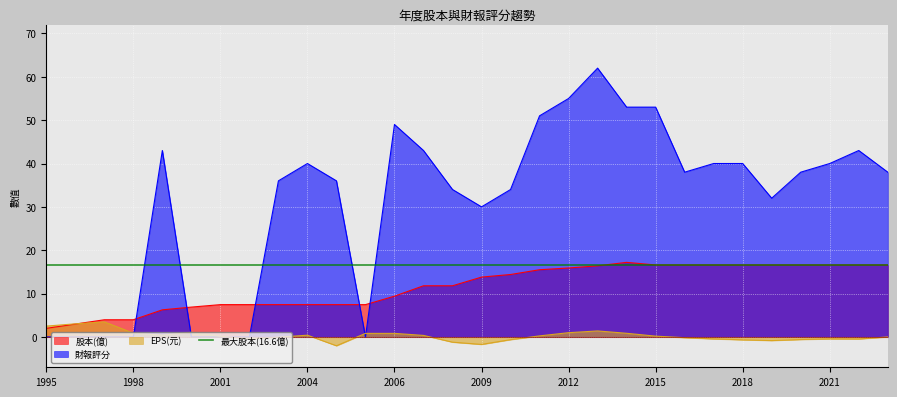

At which label does 股本(億) first exceed 13?

2009